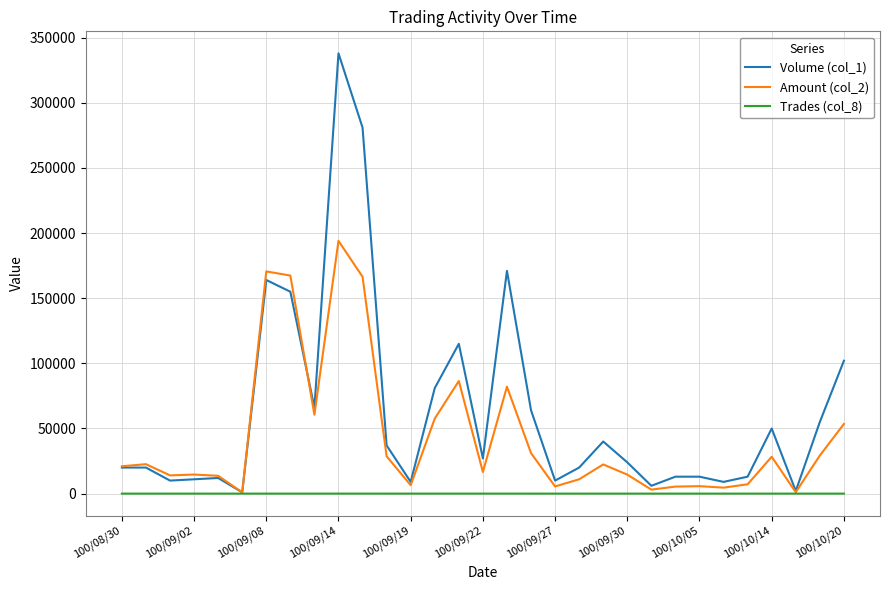

Which series has the largest total across all categories?

Volume (col_1)